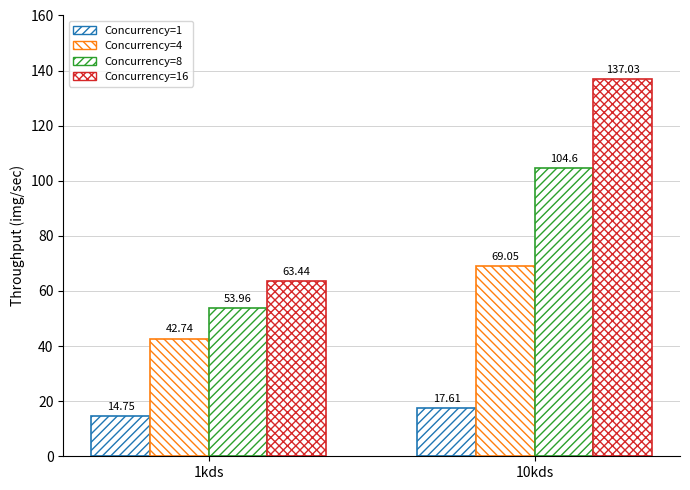

Does the chart contain any negative values?

No